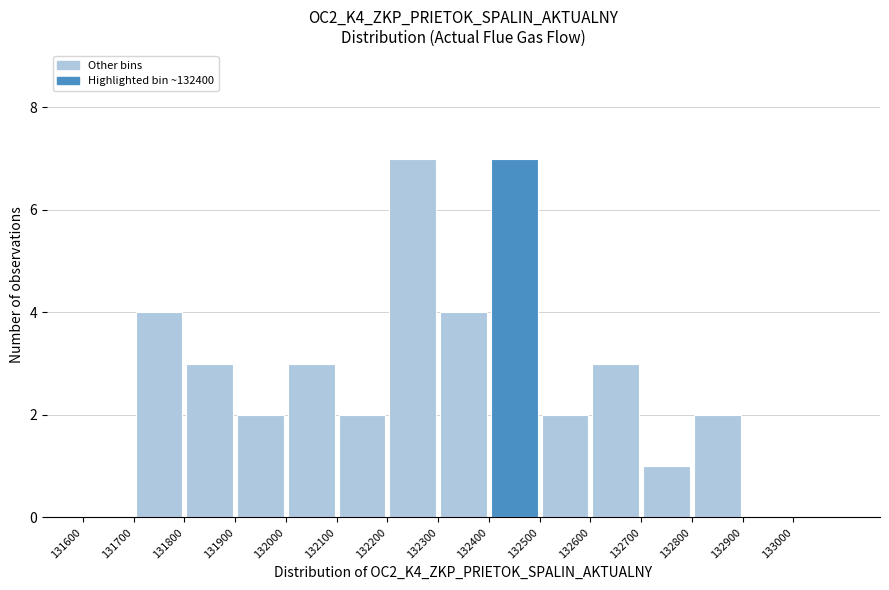

Reading left to right, list every bar in this chart as the range it spans on the x-axis followed by its height. The values are not printed on the chart, so give them approximately, as read against the axis.

131600 to 131700: 0
131700 to 131800: 4
131800 to 131900: 3
131900 to 132000: 2
132000 to 132100: 3
132100 to 132200: 2
132200 to 132300: 7
132300 to 132400: 4
132400 to 132500: 7
132500 to 132600: 2
132600 to 132700: 3
132700 to 132800: 1
132800 to 132900: 2
132900 to 133000: 0
133000 to 133100: 0